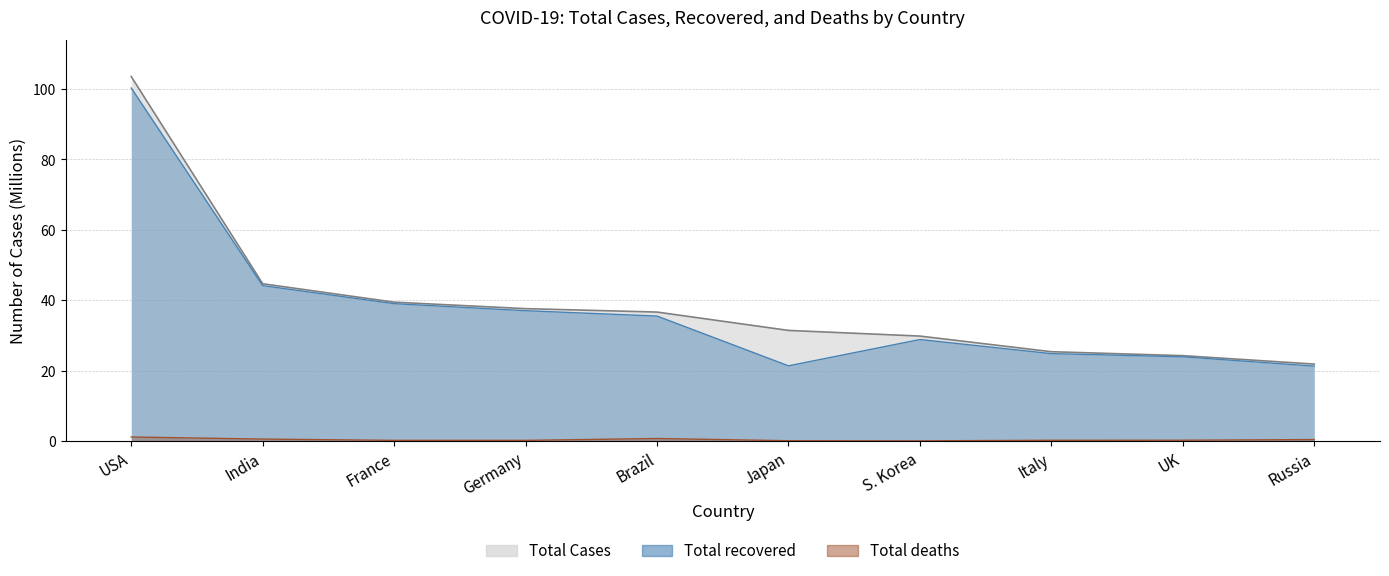

True or false: Total Cases and Total deaths intersect in this chart.

False